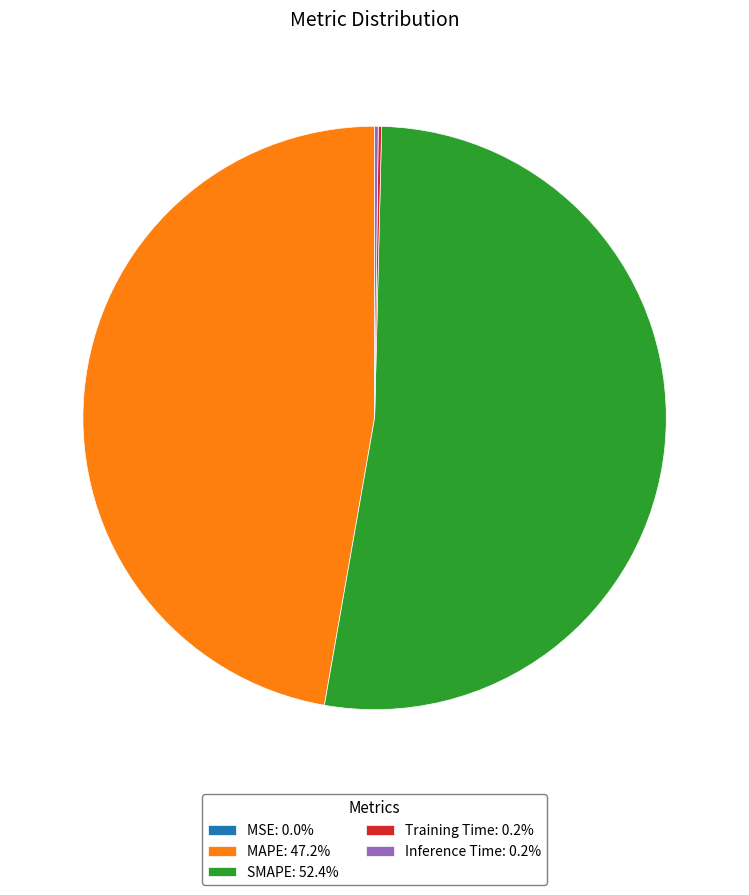

Is MAPE: 47.2% the majority of the pie?

No